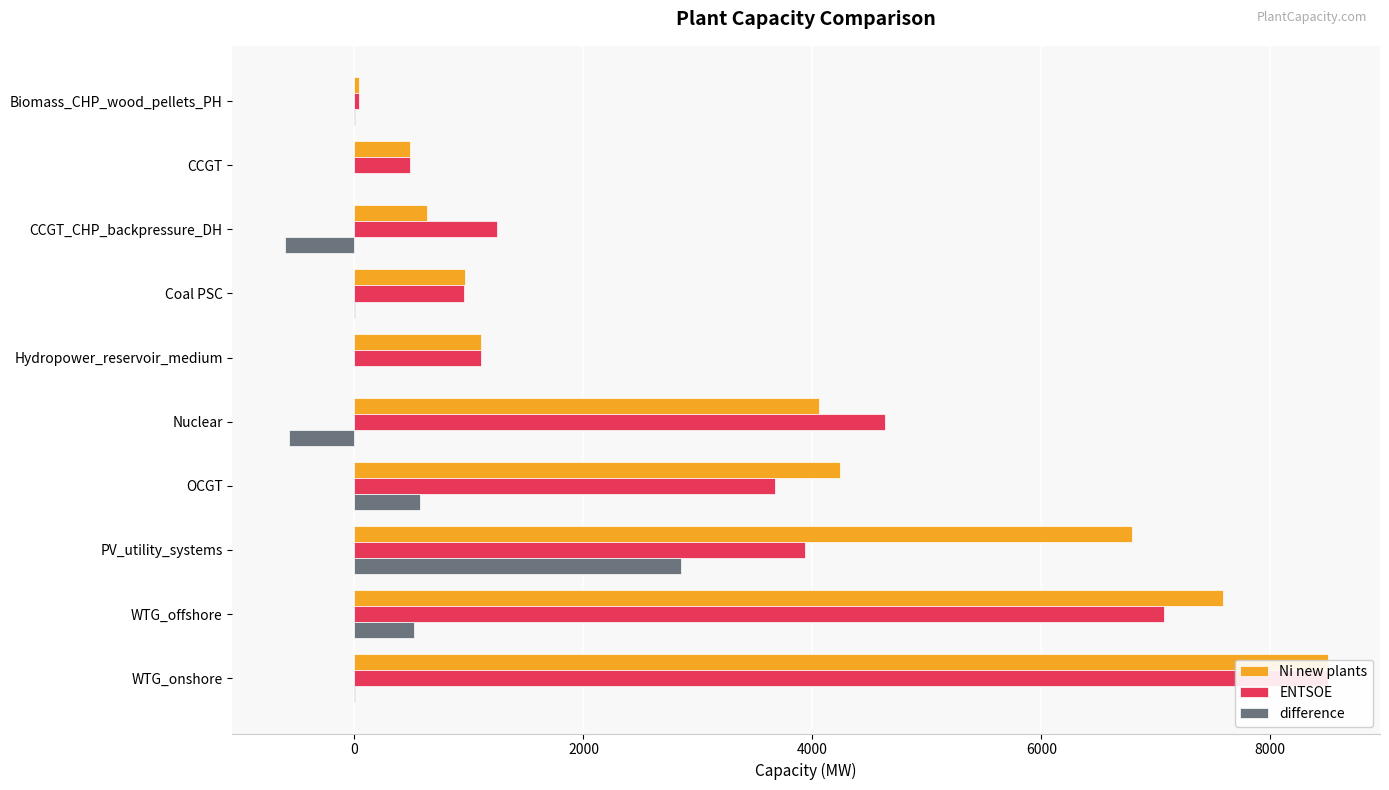

Which has a higher value, Nuclear or OCGT?

OCGT